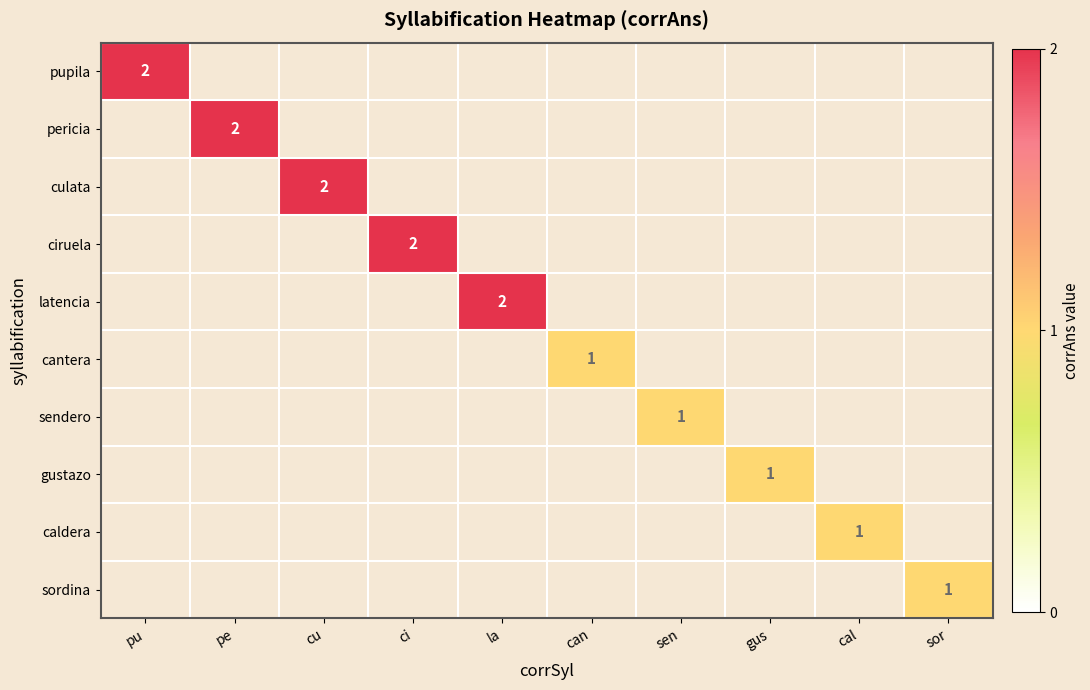

Is it true that ciruela equals 1 at ci?

False